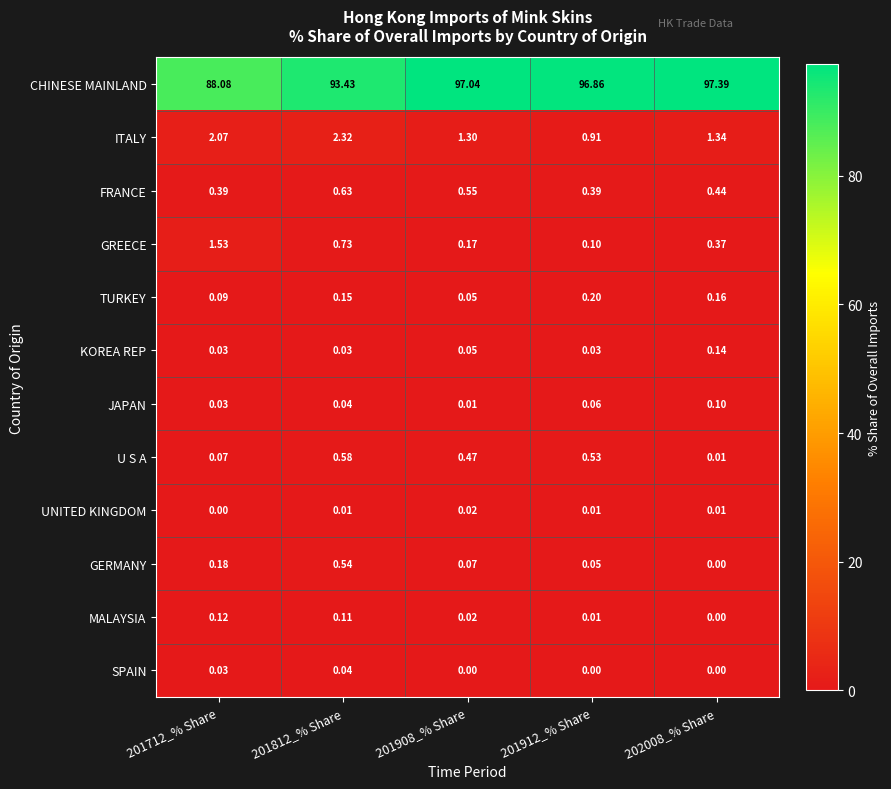

What is the total value across all series at 201812_% Share?

98.6